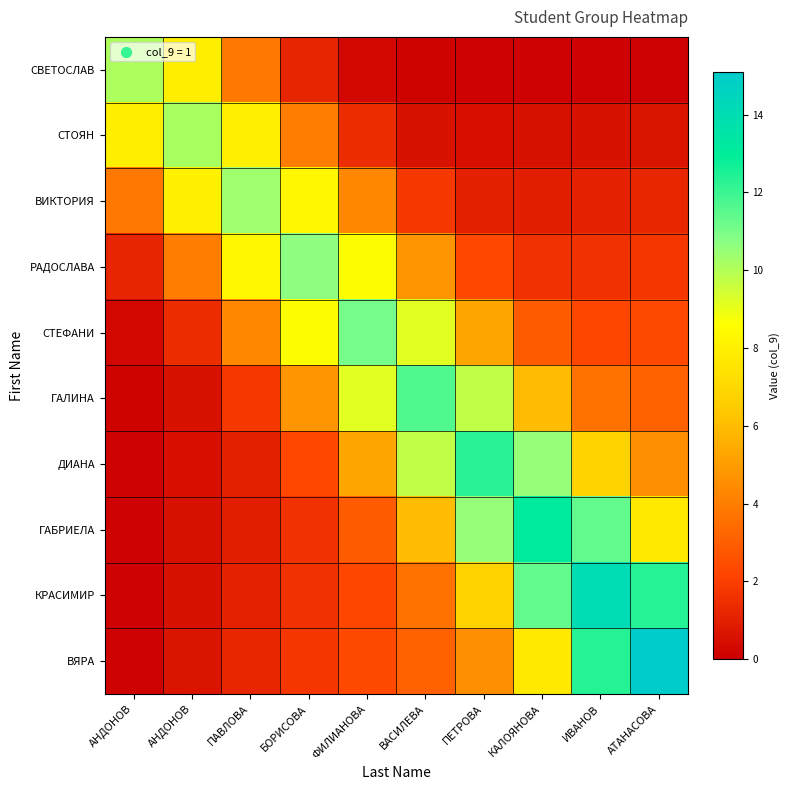

List the series in order of their peak value, highest first.

ВЯРА, КРАСИМИР, ГАБРИЕЛА, ДИАНА, ГАЛИНА, СТЕФАНИ, РАДОСЛАВА, ВИКТОРИЯ, СТОЯН, СВЕТОСЛАВ